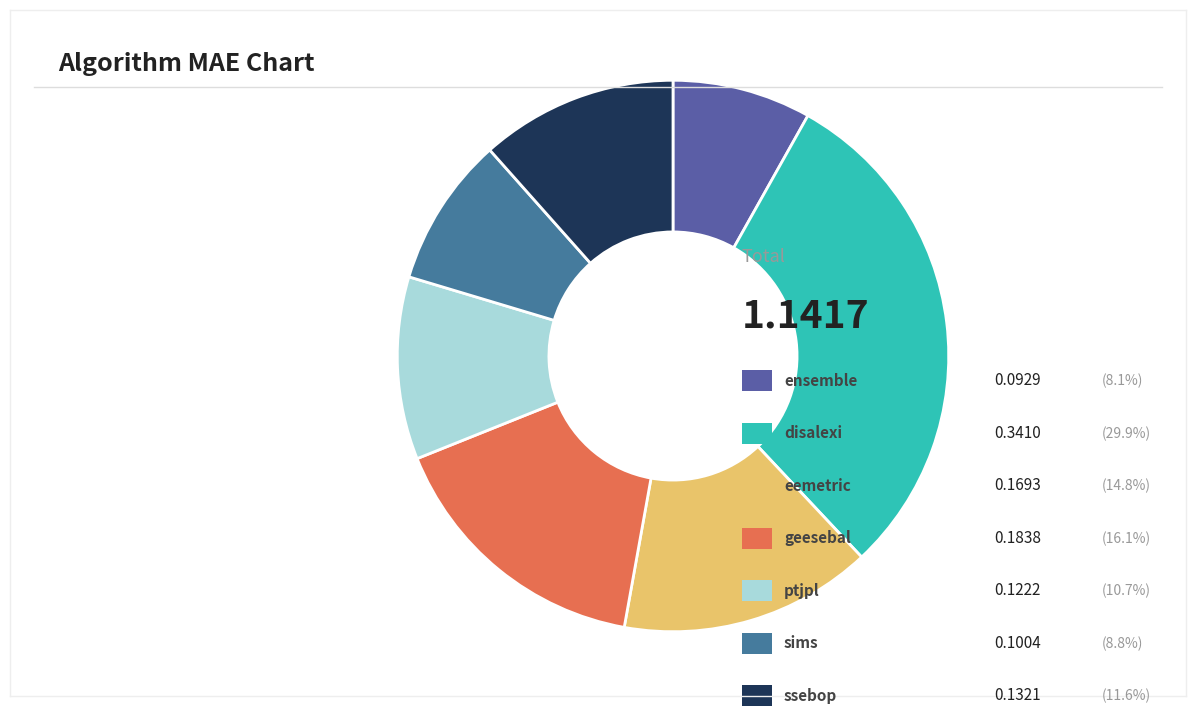

Count the number of slices in the pie.

7